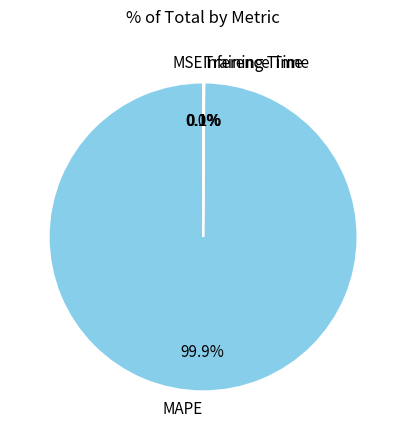

Which slice is the largest?

MAPE